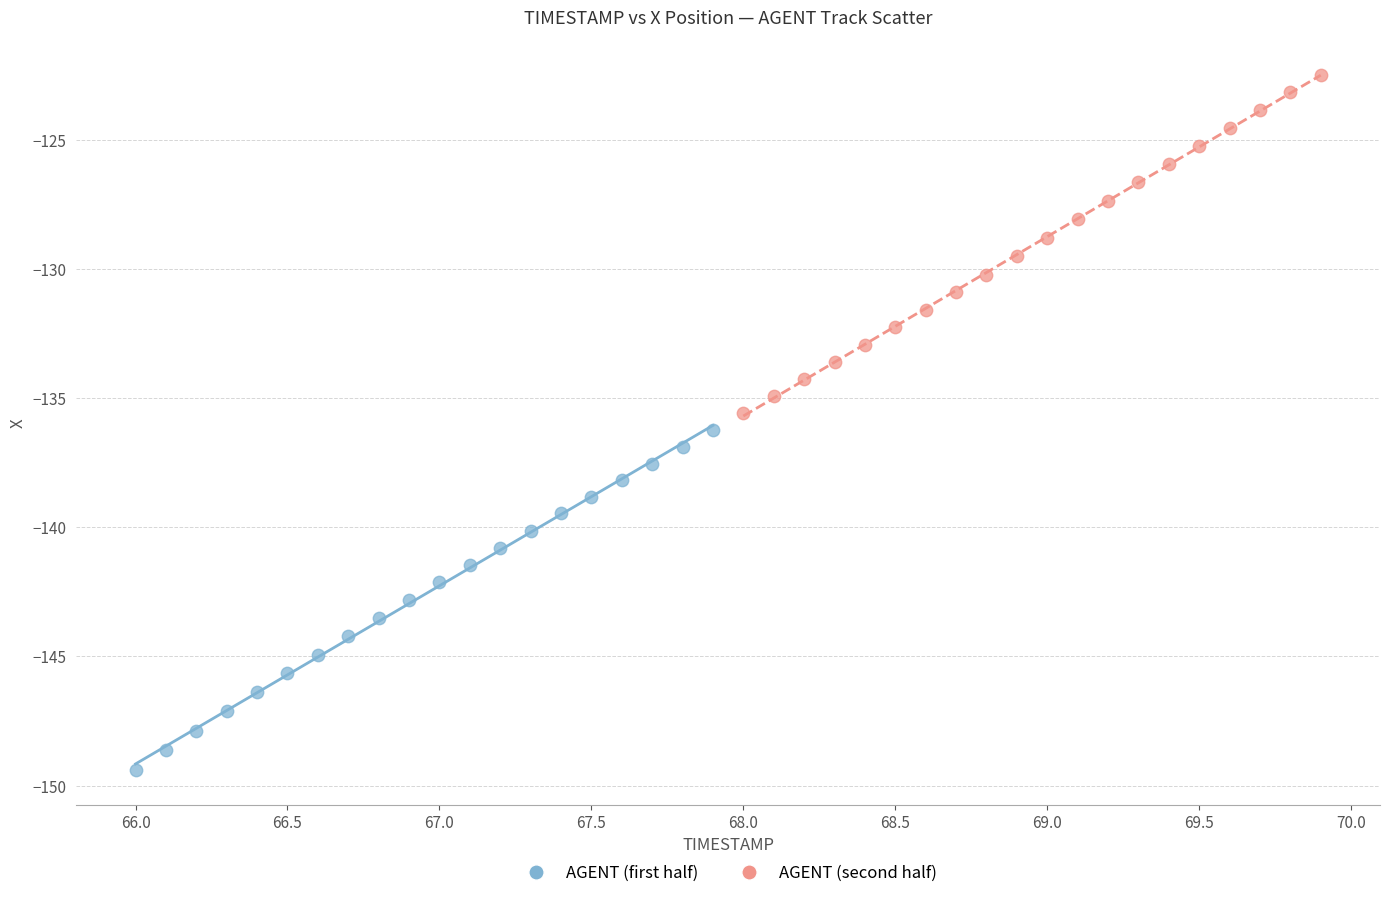

Which series reaches the maximum Y coordinate?

AGENT (second half)